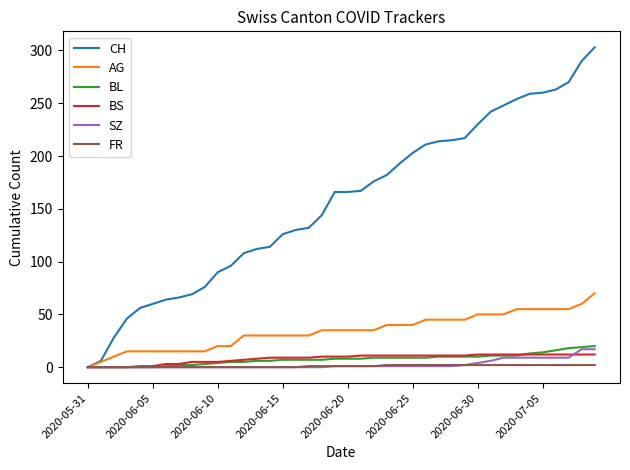

What is the highest value of the AG series?

70